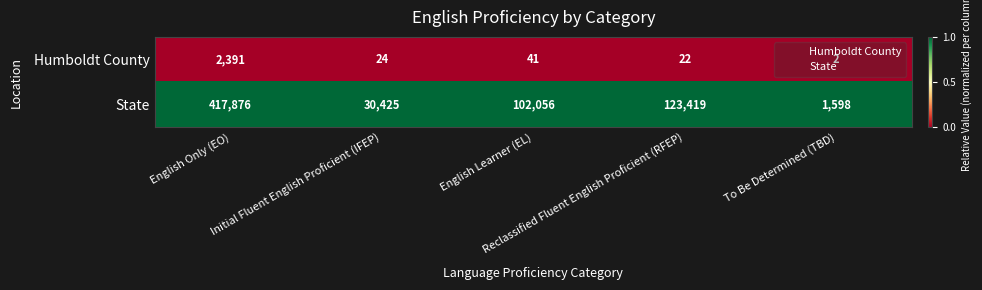

List the series in order of their peak value, lowest first.

Humboldt County, State